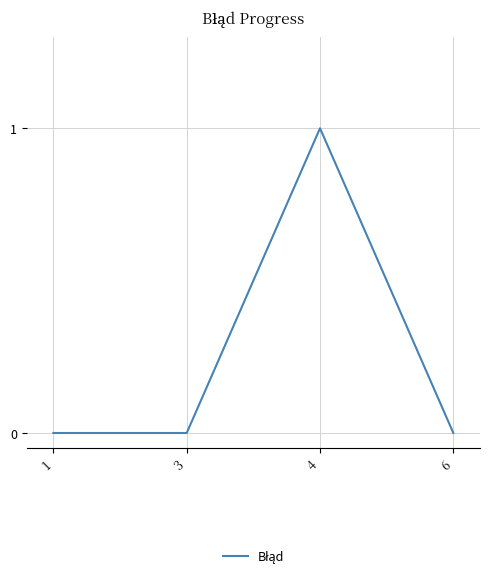

True or false: the data shows 0 at 6.

True